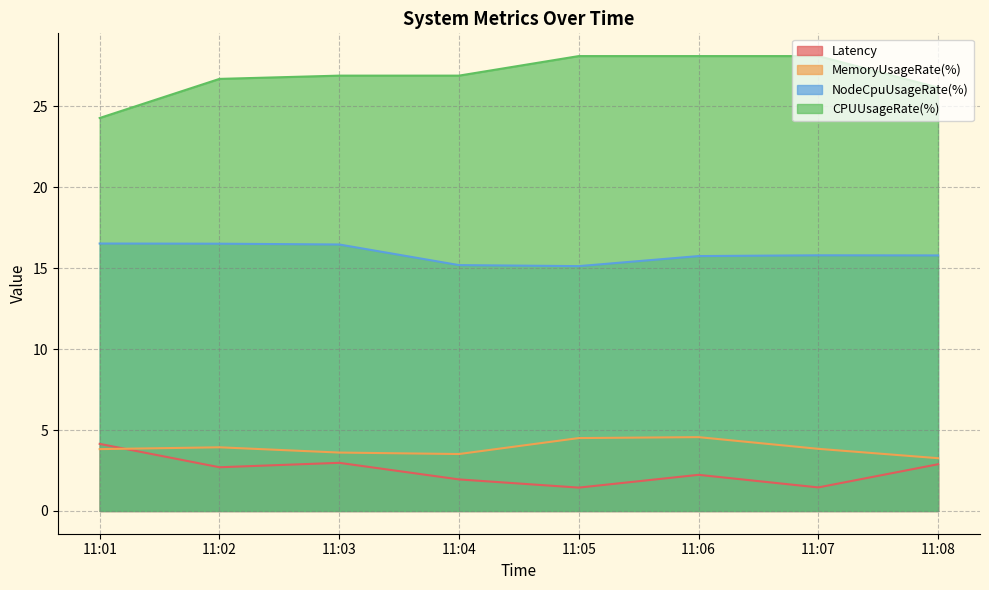

What value does the MemoryUsageRate(%) series have at 11:06?

4.6